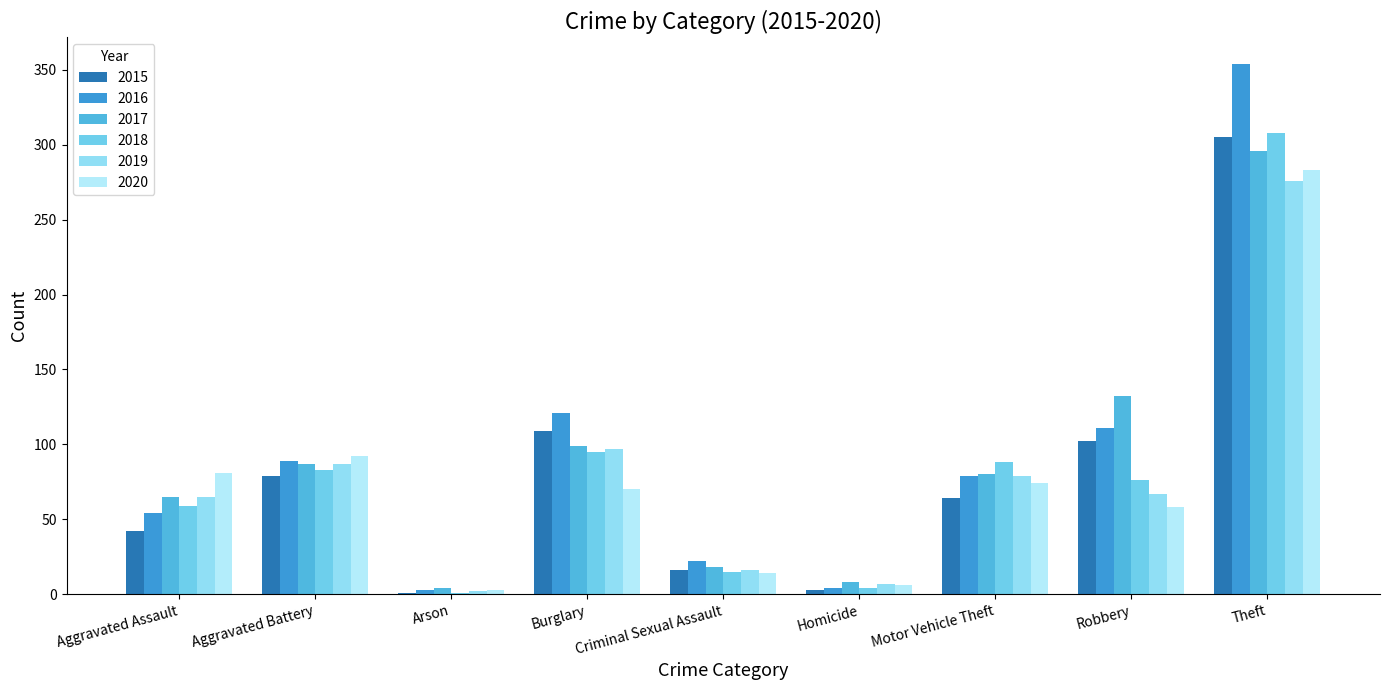

What are all the series names shown in the legend?

2015, 2016, 2017, 2018, 2019, 2020